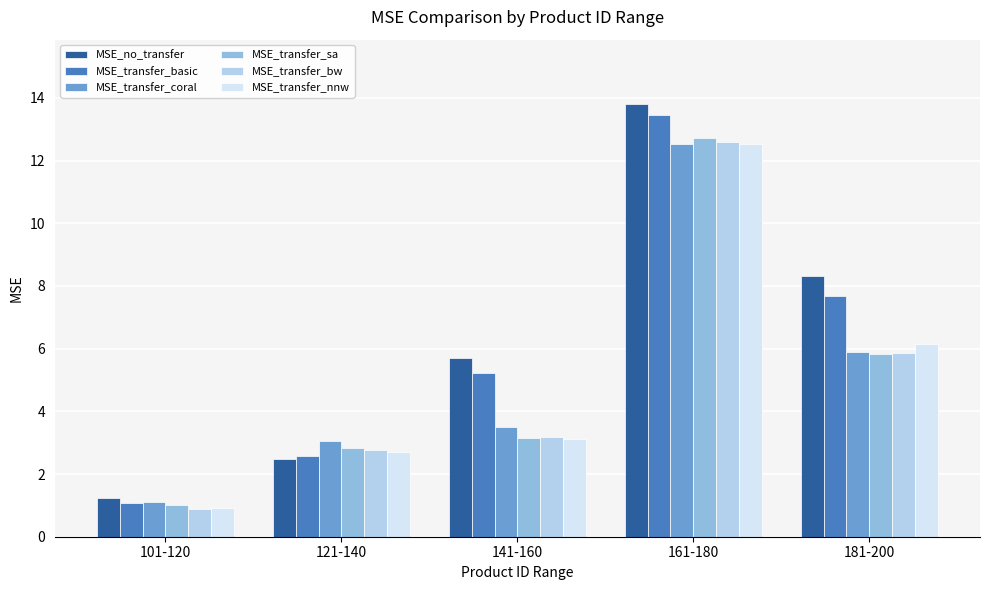

At which category is the sum across all series the highest?

161-180